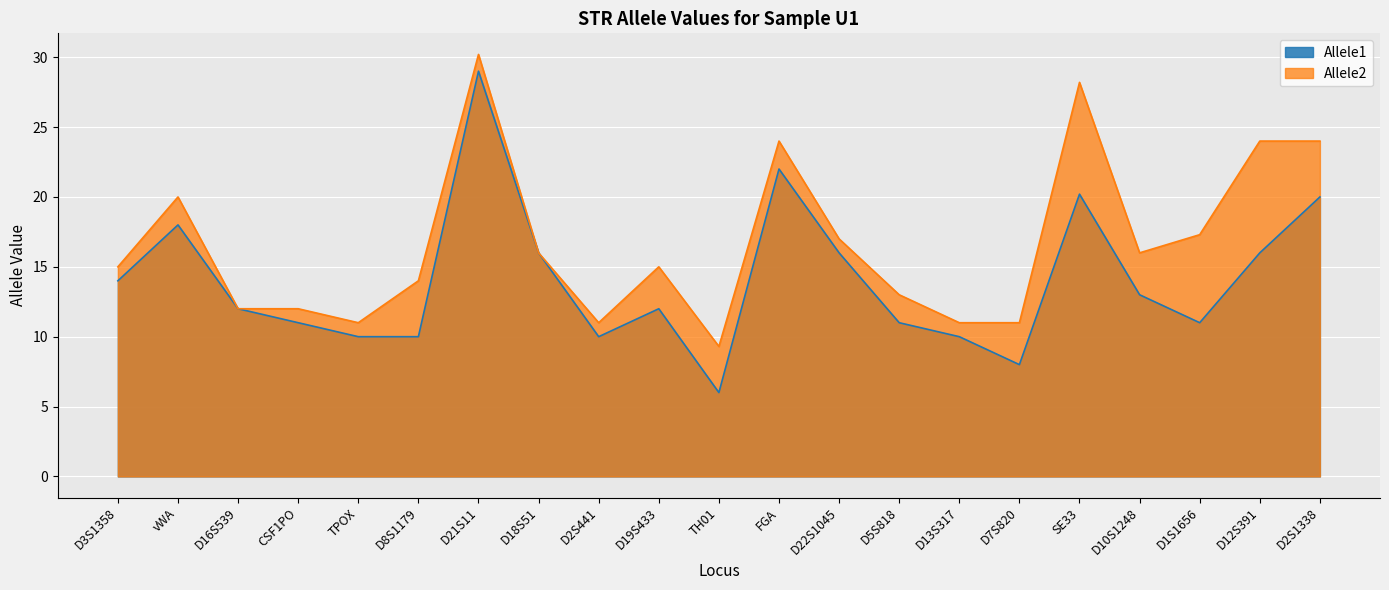

What position from the left is D3S1358?

1